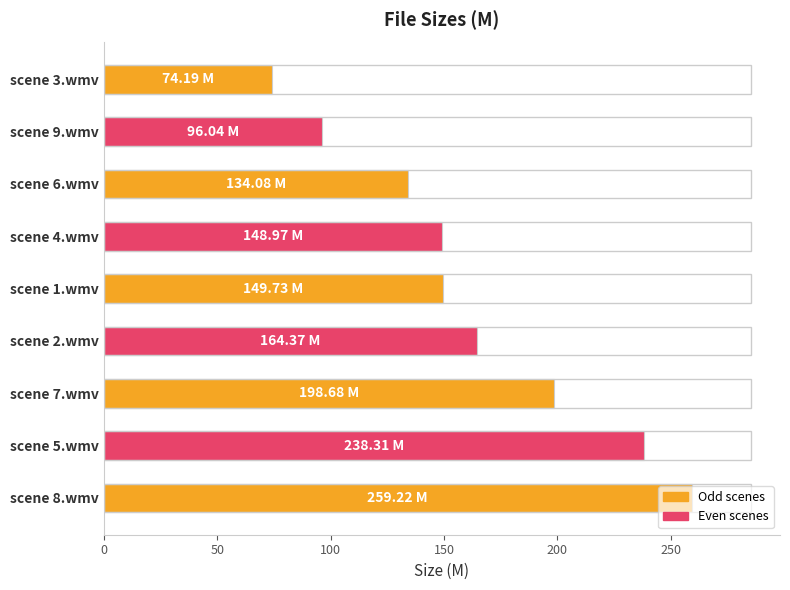

What is the sum of the values at scene 6.wmv and scene 1.wmv?

283.8